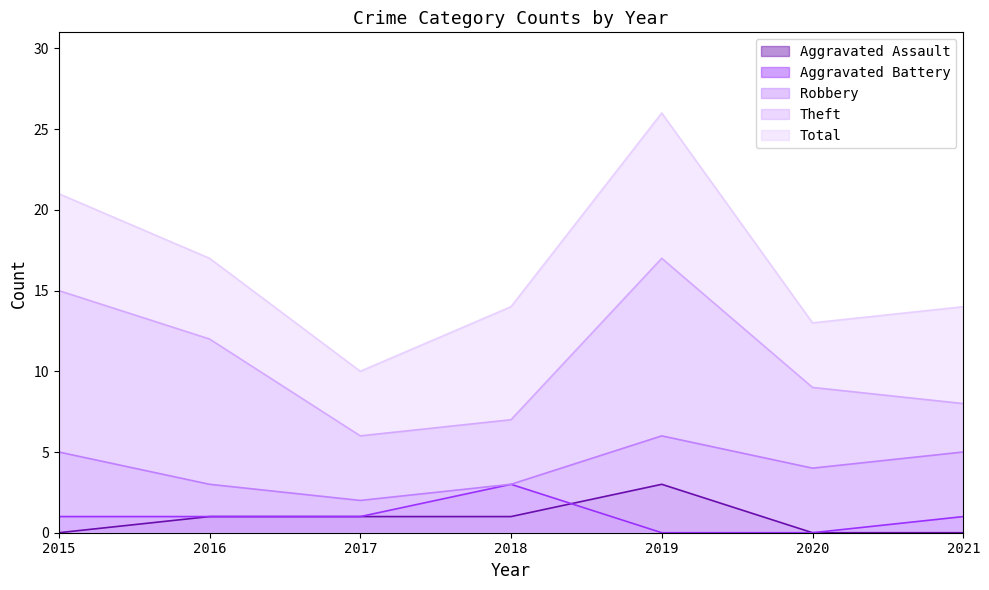

What is the sum of all Aggravated Assault values?

6